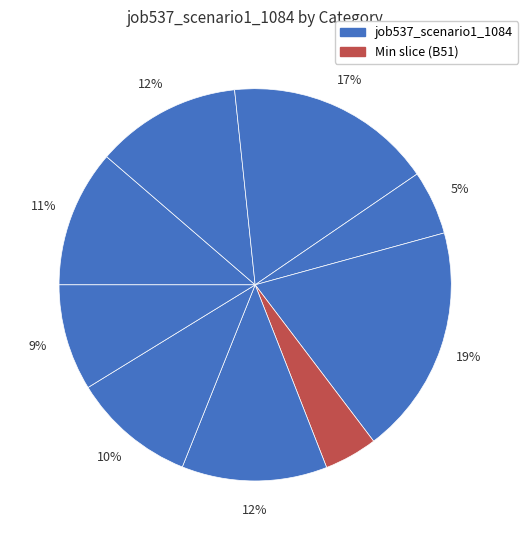

How many segments does this pie chart have?

9